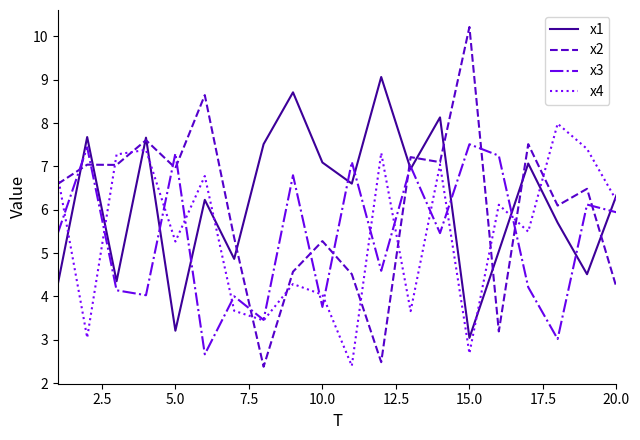

Rank the series by their maximum value, from highest to lowest.

x2, x1, x4, x3